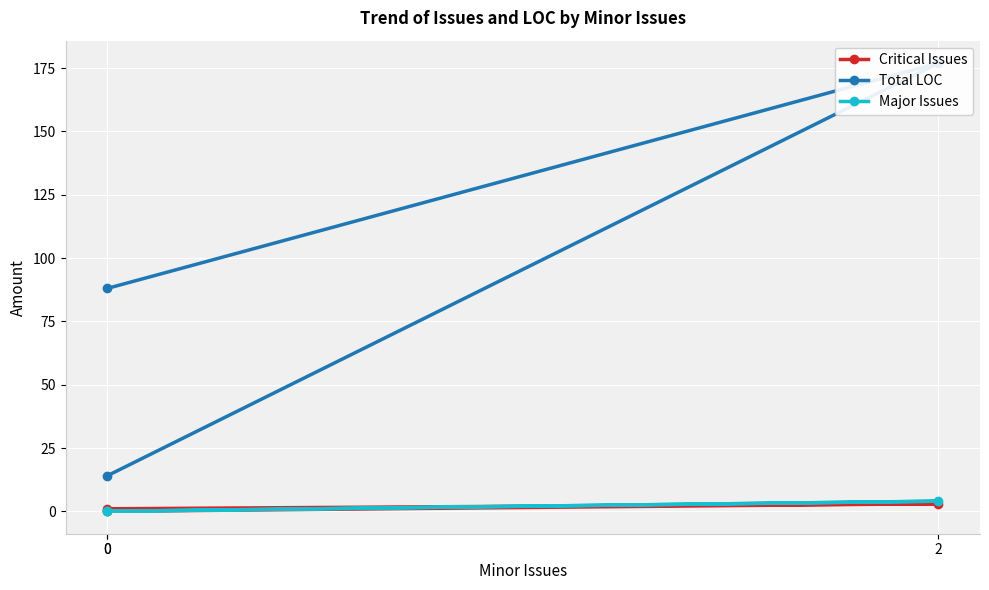

Reading left to right, extract all data points from this chart.

Critical Issues: 1	3	0
Total LOC: 88	177	14
Major Issues: 0	4	0